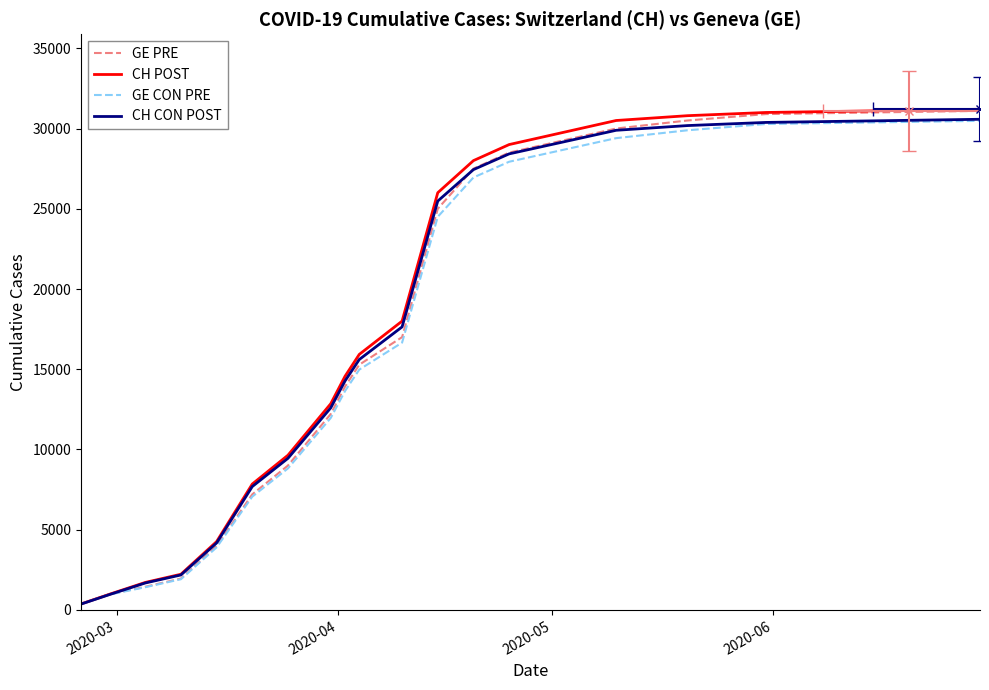

Count the number of data series in this chart.

4